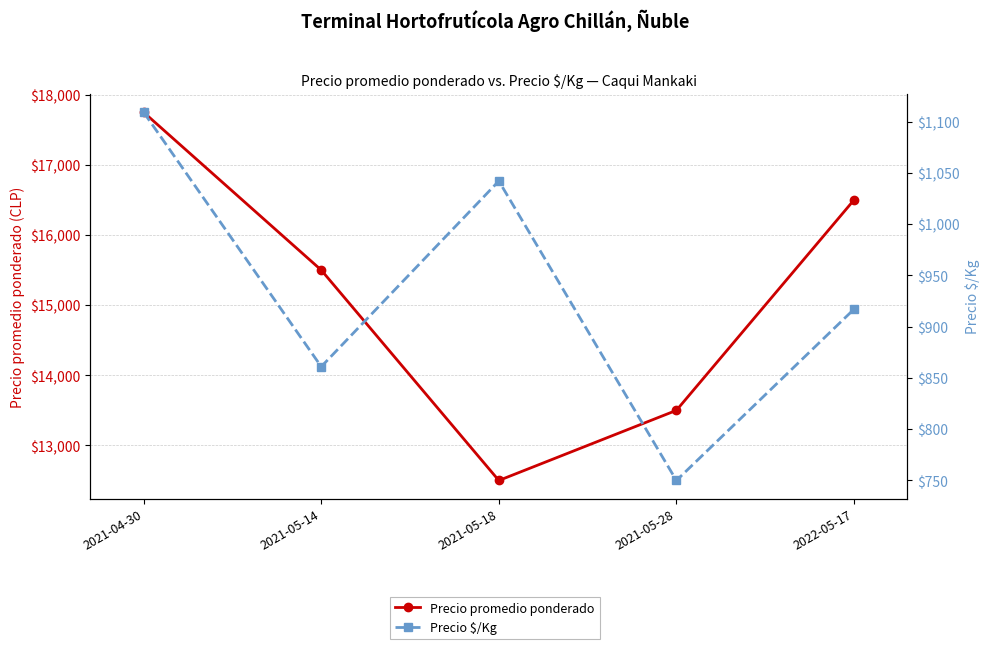

Which has a higher value, 2021-05-28 or 2022-05-17?

2022-05-17